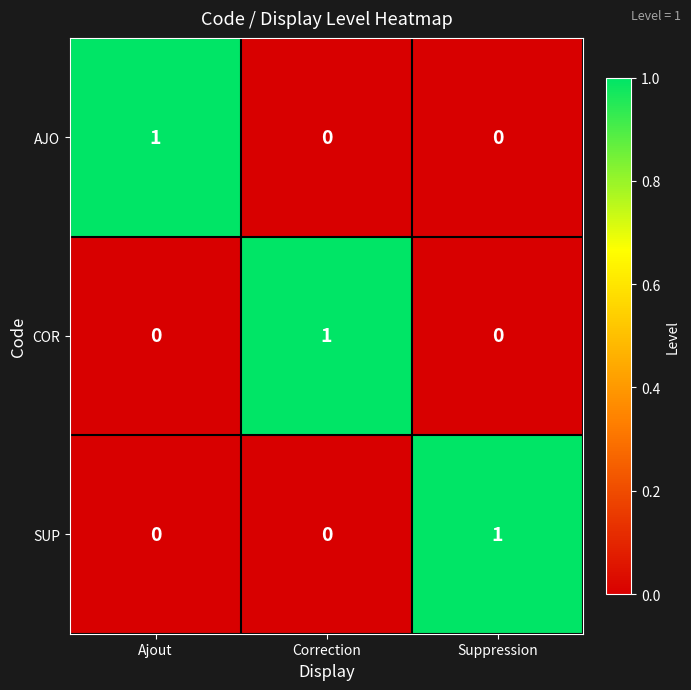

The COR series shows 1 at Correction. True or false?

True